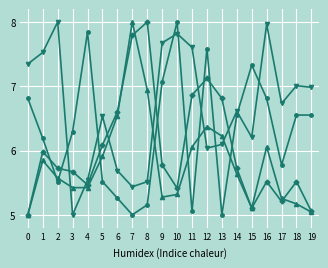

How many categories are shown in the chart?

20